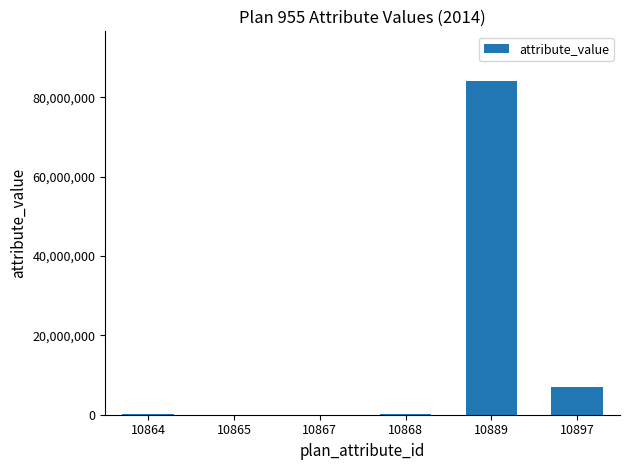

Where is the data nearest to the value 42022194?

10897